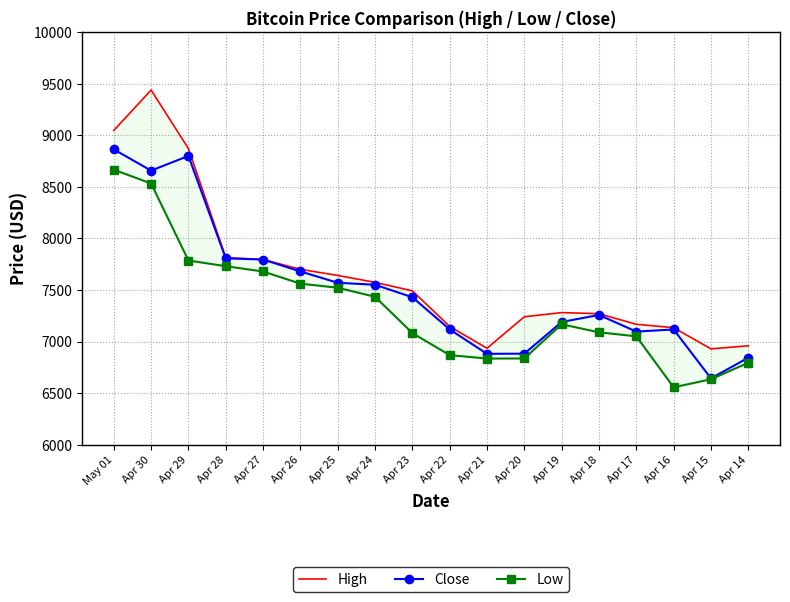

Read the High value at Apr 14.

6958.6